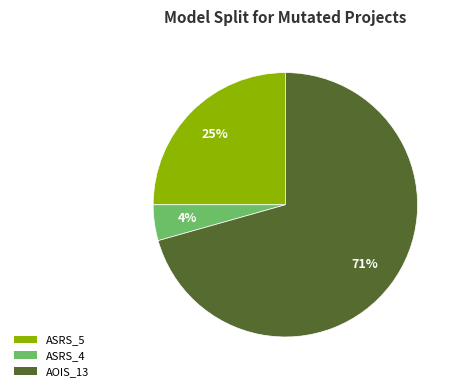

Does any single category account for the majority?

Yes